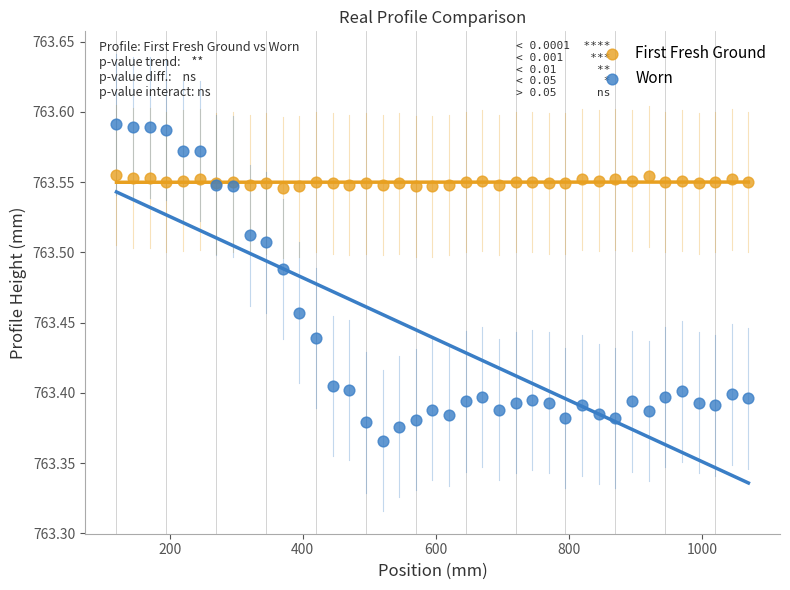

Which series has the widest spread of Y values?

Worn